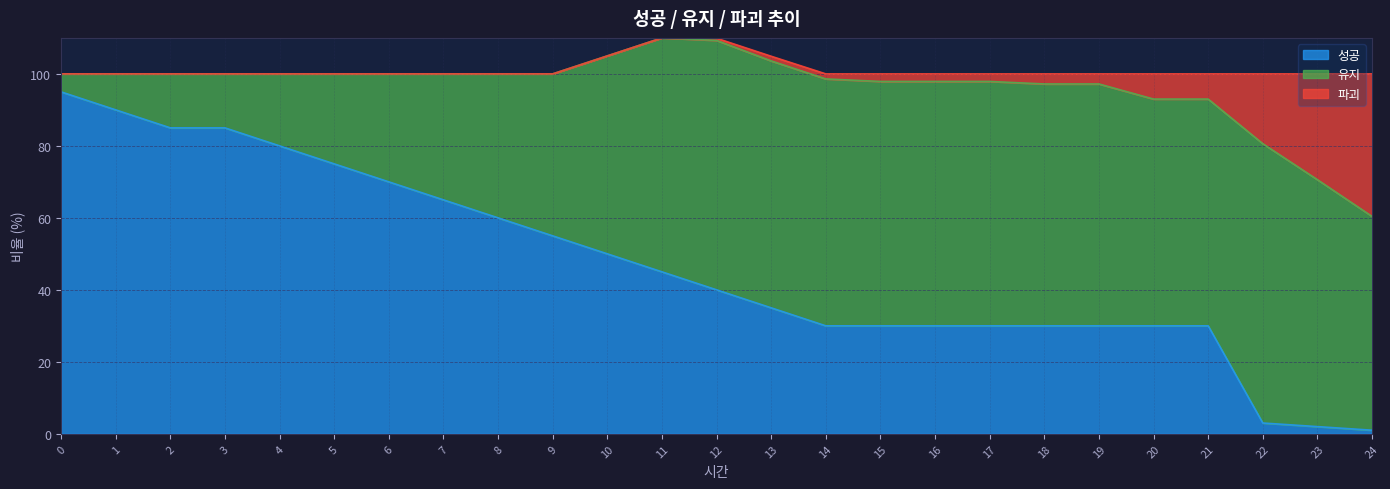

What is the sum of all 유지 values?

1236.2